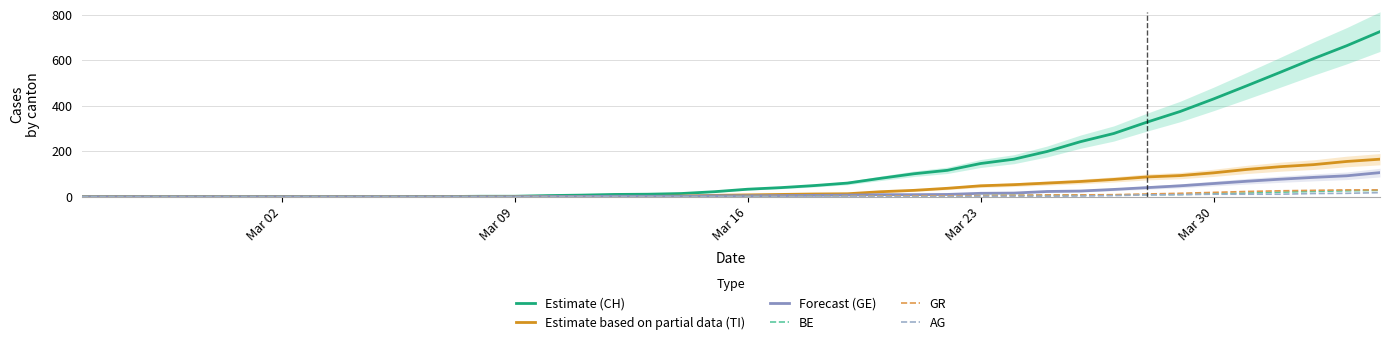

What is the maximum value for Estimate (CH)?

726